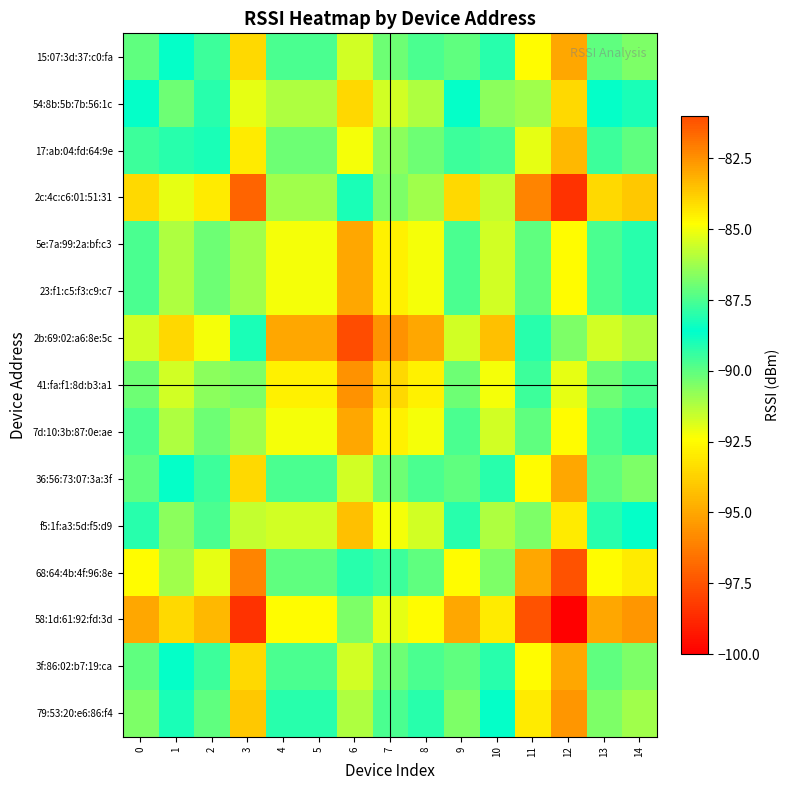

At 12, list the series in order from smallest to largest.

58:1d:61:92:fd:3d, 2c:4c:c6:01:51:31, 68:64:4b:4f:96:8e, 79:53:20:e6:86:f4, 15:07:3d:37:c0:fa, 36:56:73:07:3a:3f, 3f:86:02:b7:19:ca, 17:ab:04:fd:64:9e, 54:8b:5b:7b:56:1c, f5:1f:a3:5d:f5:d9, 5e:7a:99:2a:bf:c3, 23:f1:c5:f3:c9:c7, 7d:10:3b:87:0e:ae, 41:fa:f1:8d:b3:a1, 2b:69:02:a6:8e:5c